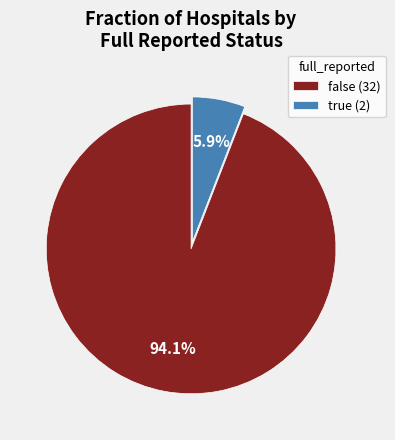

Count the number of slices in the pie.

2